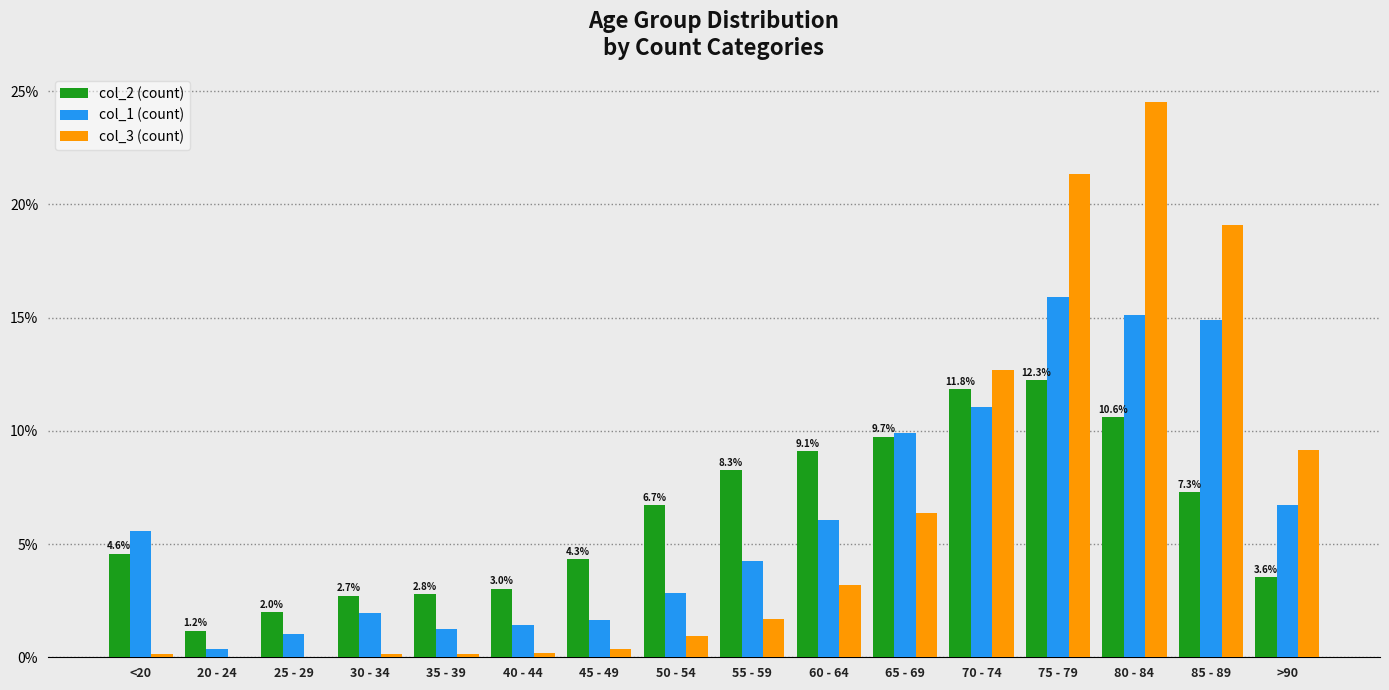

Which label corresponds to the largest value in the chart?

80 - 84